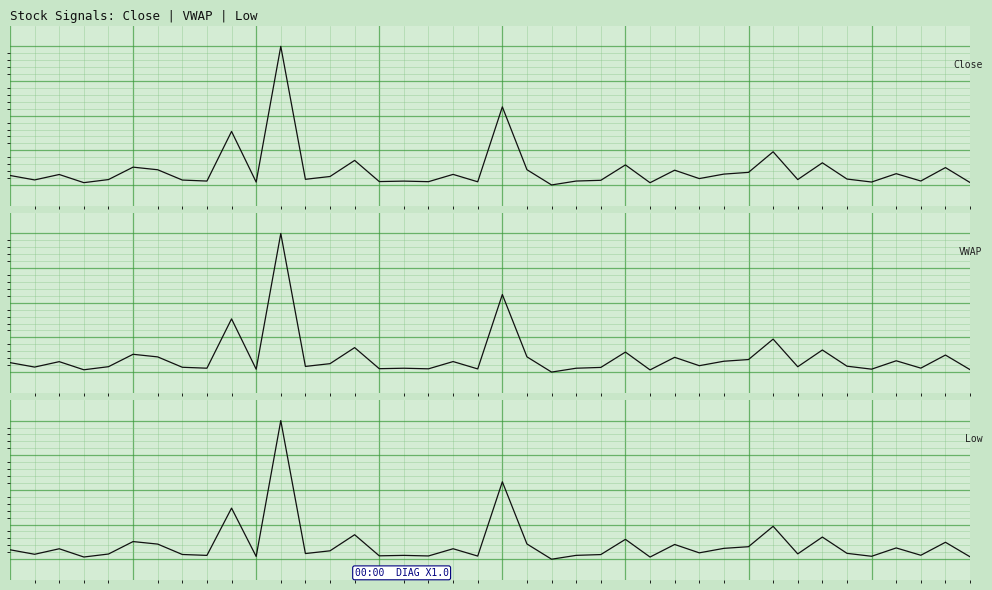

Is this an area chart (filled region under the line)?

No